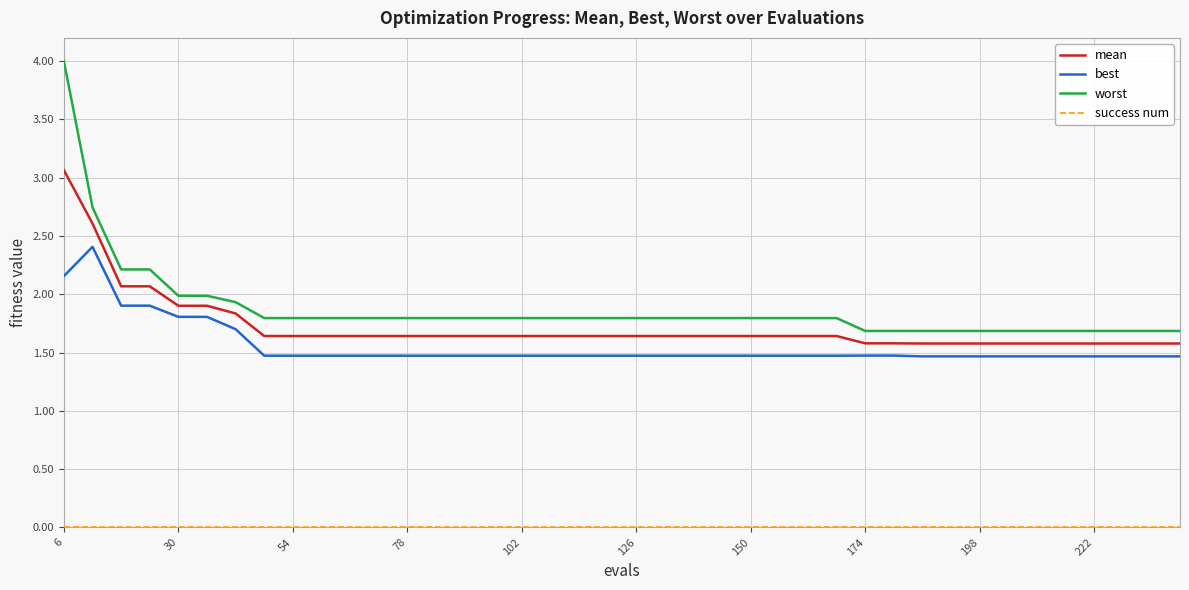

True or false: mean and best cross at least once.

False